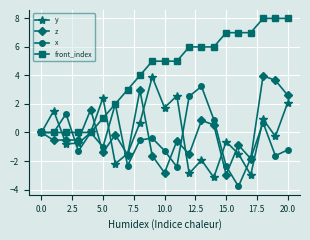

What is the value of the y point at the 14th from the left?

-1.9